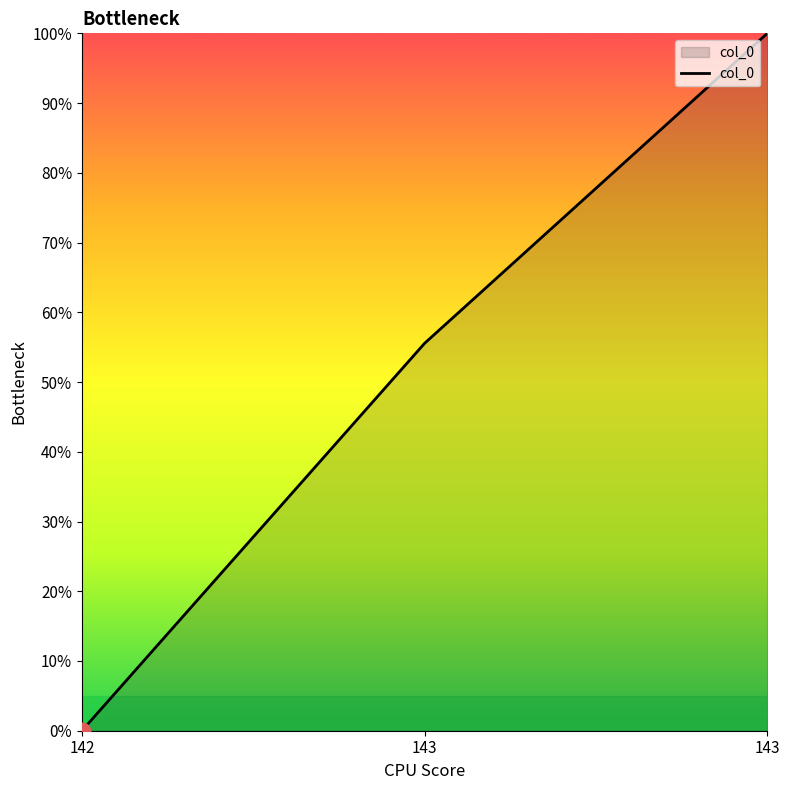

List the labels in order of value, smallest first.

142, 143, 143